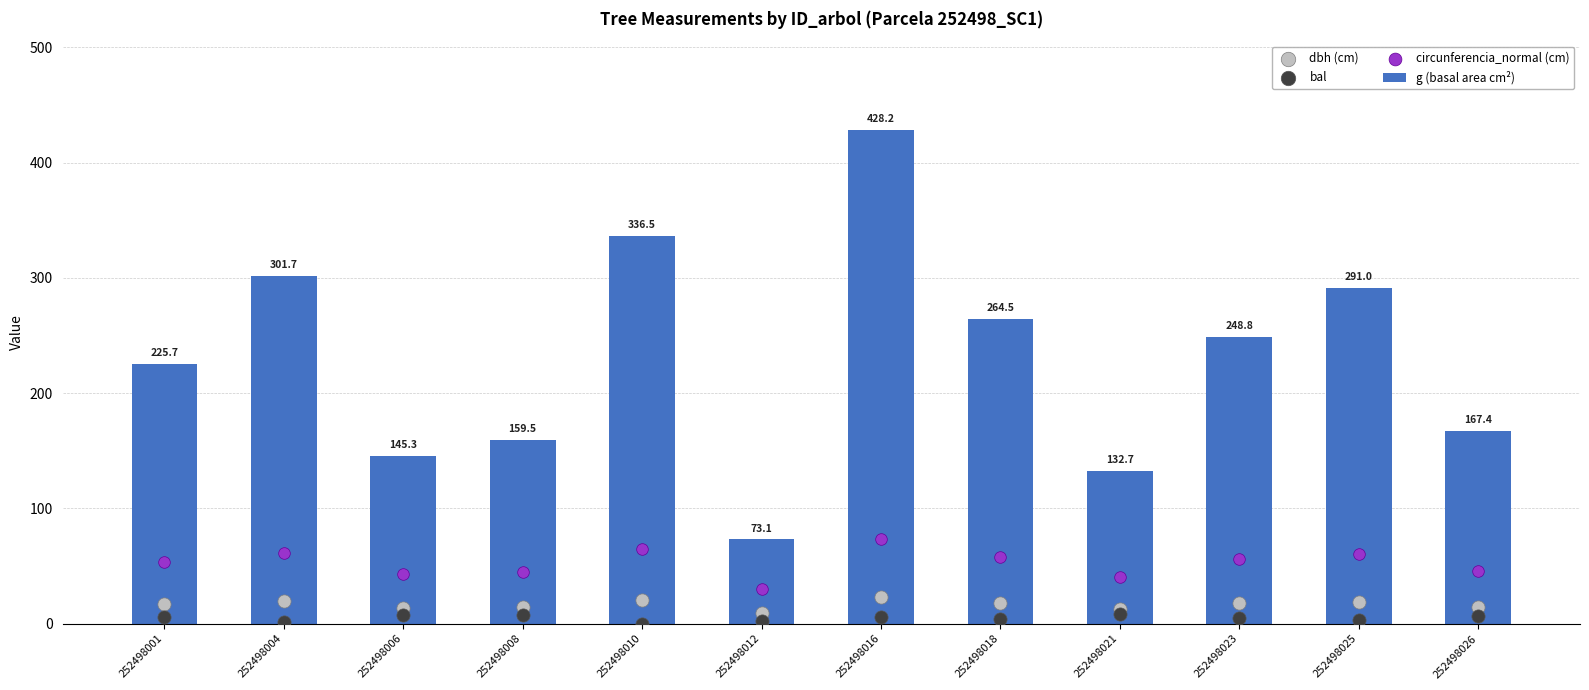

At how many categories does at least one series exceed 157?

9